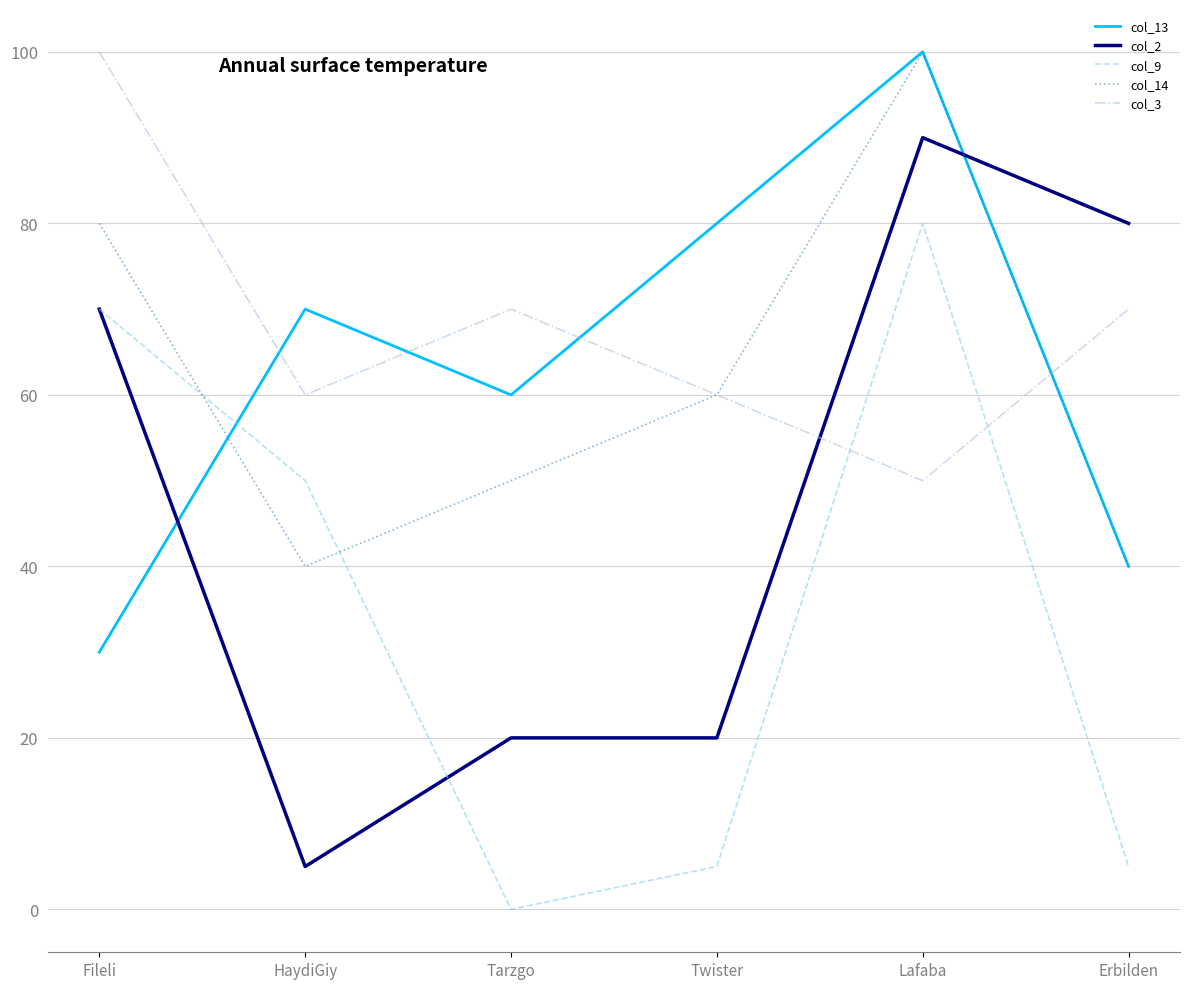

Count the number of categories in the chart.

6